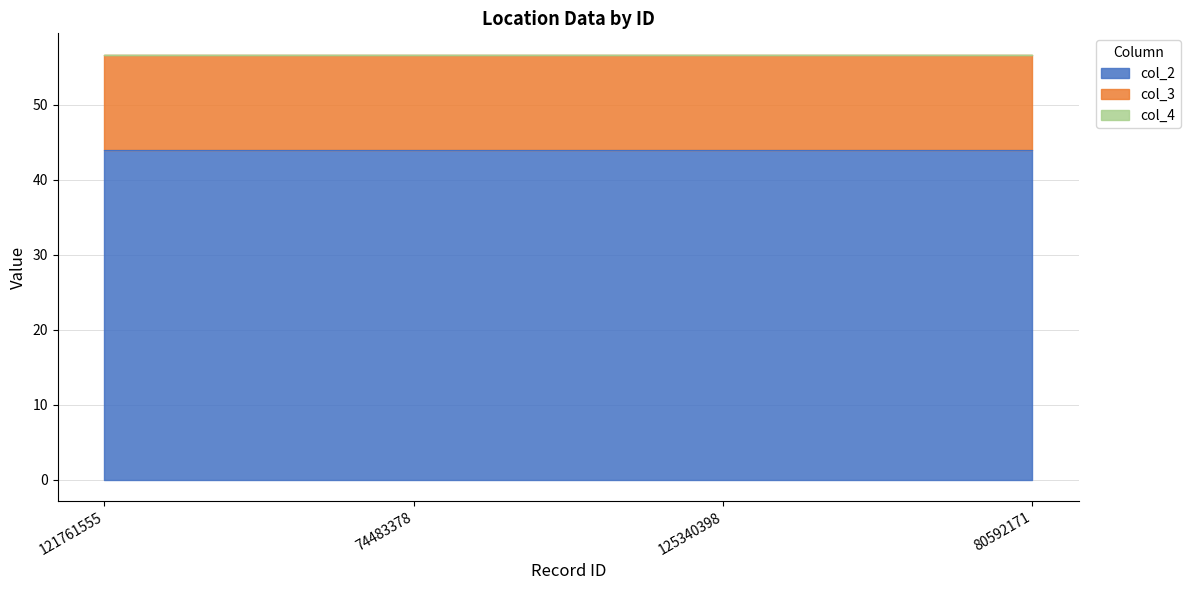

The col_3 series shows 56.7 at 80592171. True or false?

True